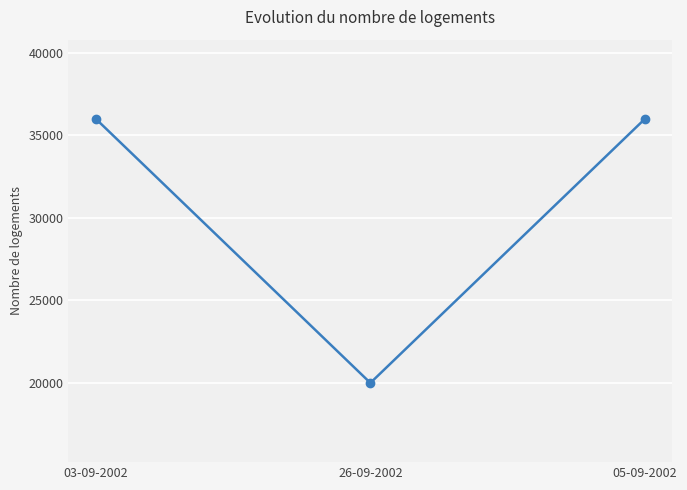

Is it true that the value at 05-09-2002 is 36000?

True